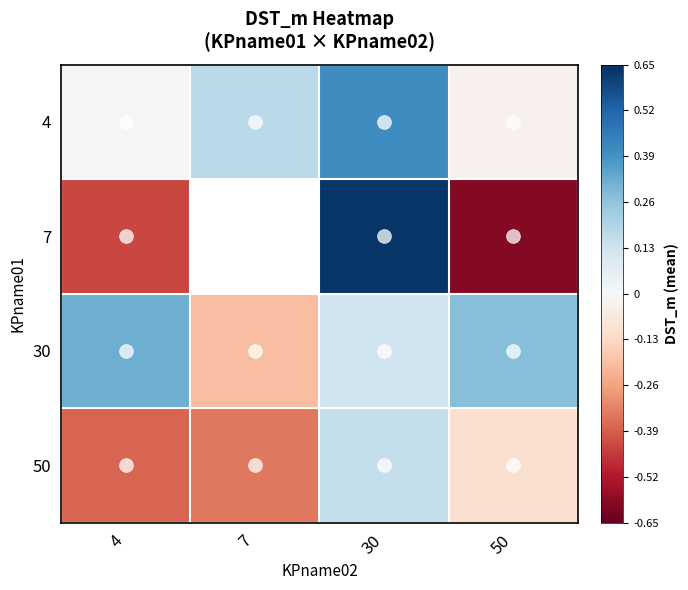

Count the number of categories in the chart.

4